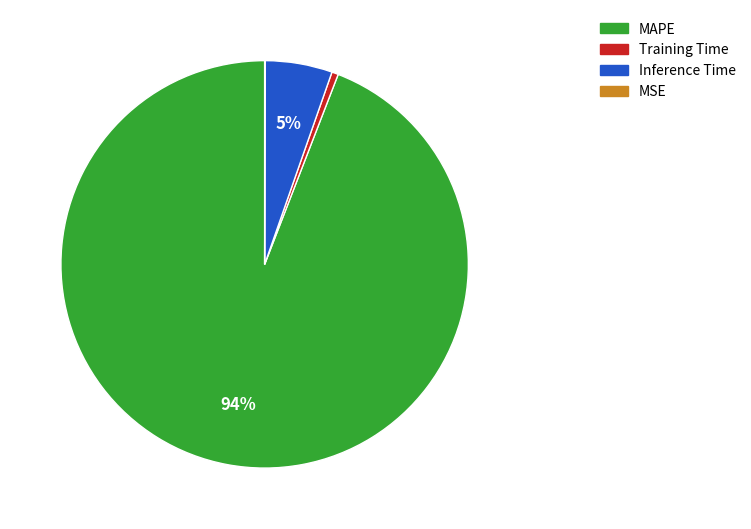

Is there any slice that represents more than half of the pie?

Yes